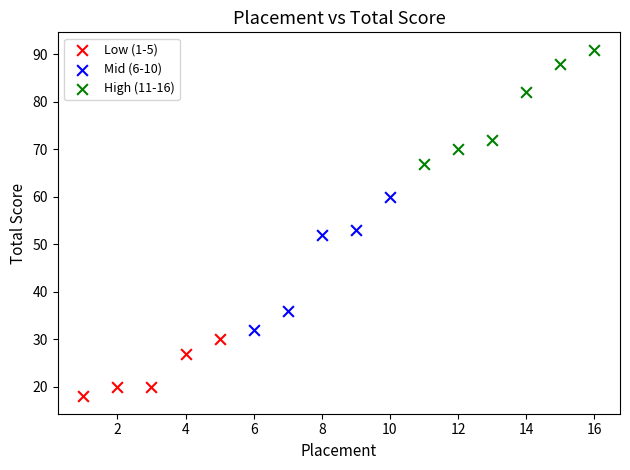

Which series reaches the maximum Y coordinate?

High (11-16)